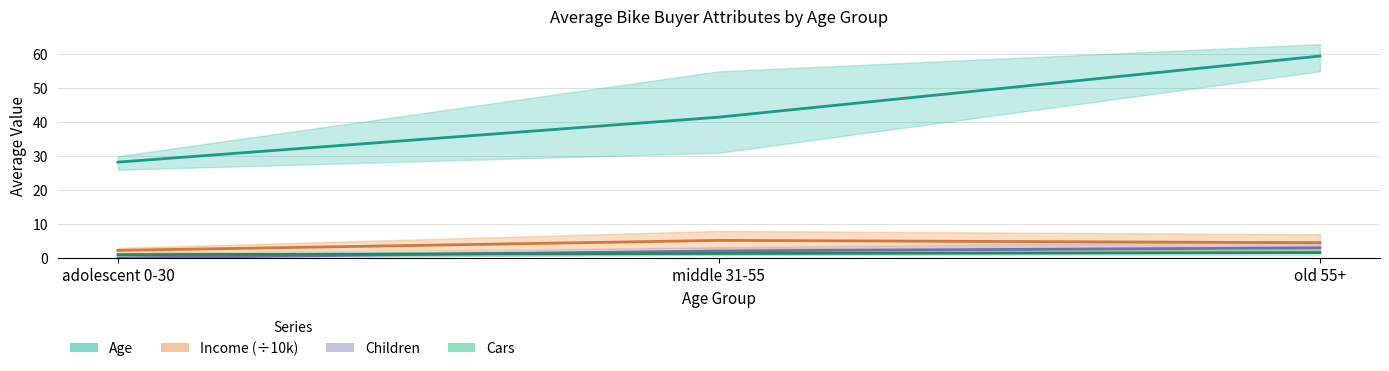

What position from the left is adolescent 0-30?

1